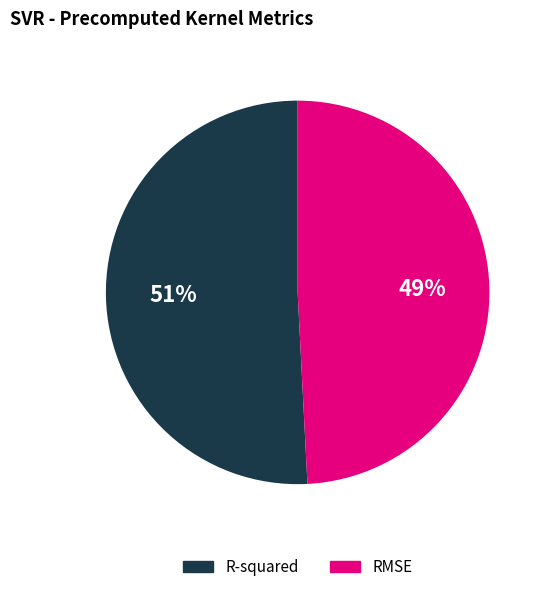

Does any single category account for the majority?

Yes